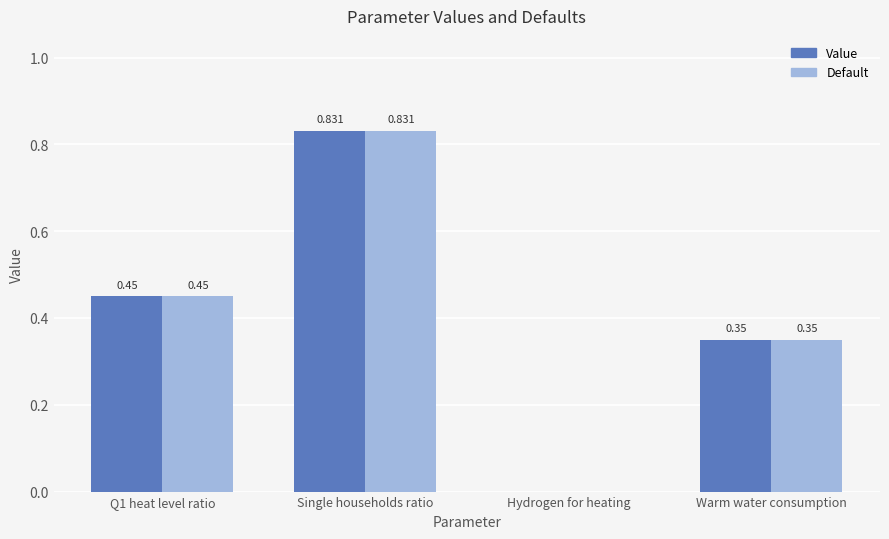

Is the value of Default at Warm water consumption greater than the value of Value at Q1 heat level ratio?

No